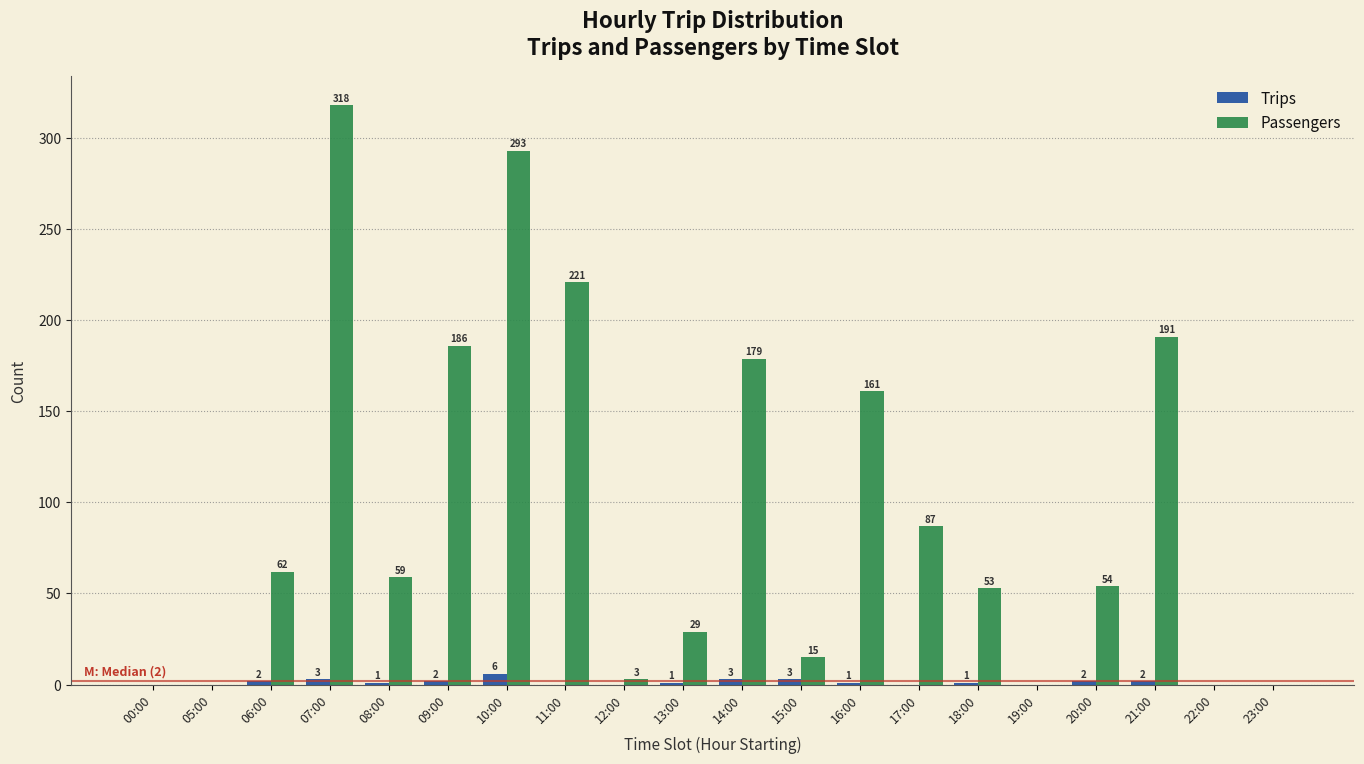

Reading left to right, extract all data points from this chart.

Trips: 00:00=0	05:00=0	06:00=2	07:00=3	08:00=1	09:00=2	10:00=6	11:00=0	12:00=0	13:00=1	14:00=3	15:00=3	16:00=1	17:00=0	18:00=1	19:00=0	20:00=2	21:00=2	22:00=0	23:00=0
Passengers: 00:00=0	05:00=0	06:00=62	07:00=318	08:00=59	09:00=186	10:00=293	11:00=221	12:00=3	13:00=29	14:00=179	15:00=15	16:00=161	17:00=87	18:00=53	19:00=0	20:00=54	21:00=191	22:00=0	23:00=0